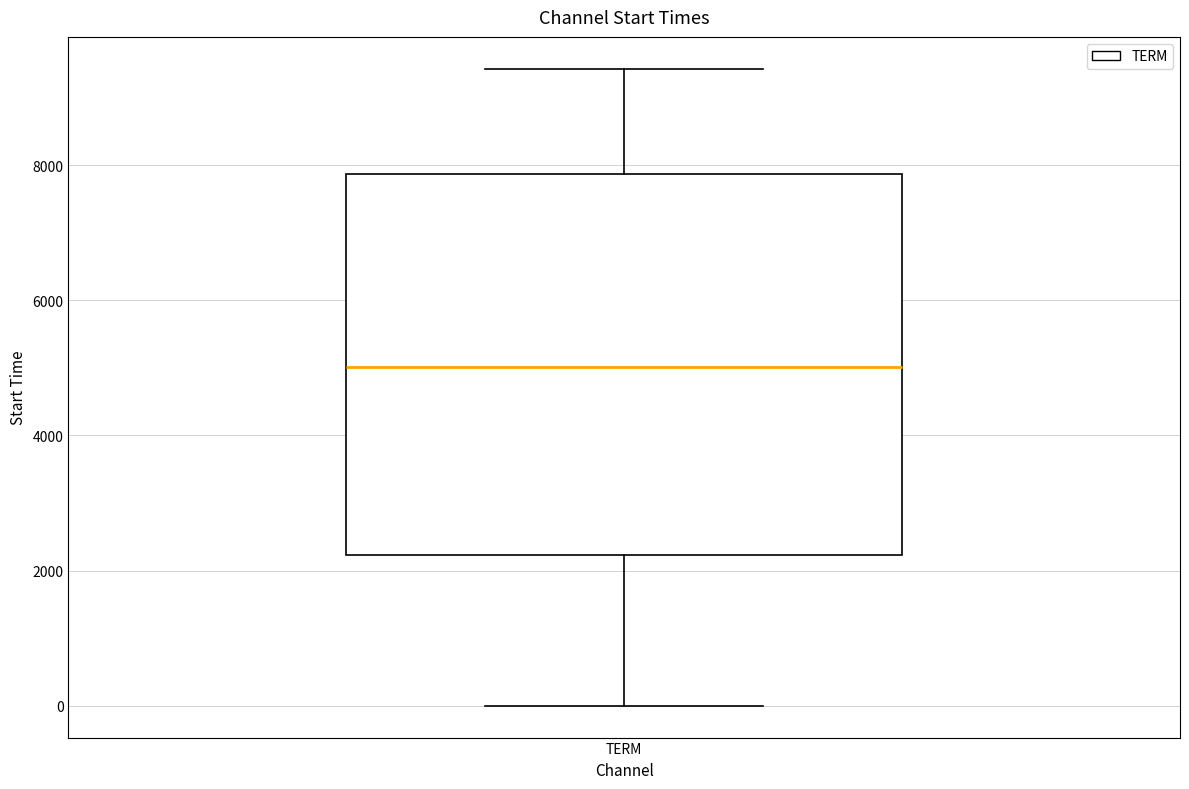

Where does the lower whisker of the box for TERM end on the y-axis? The values are not printed on the chart, so give them approximately, as read against the axis.

0